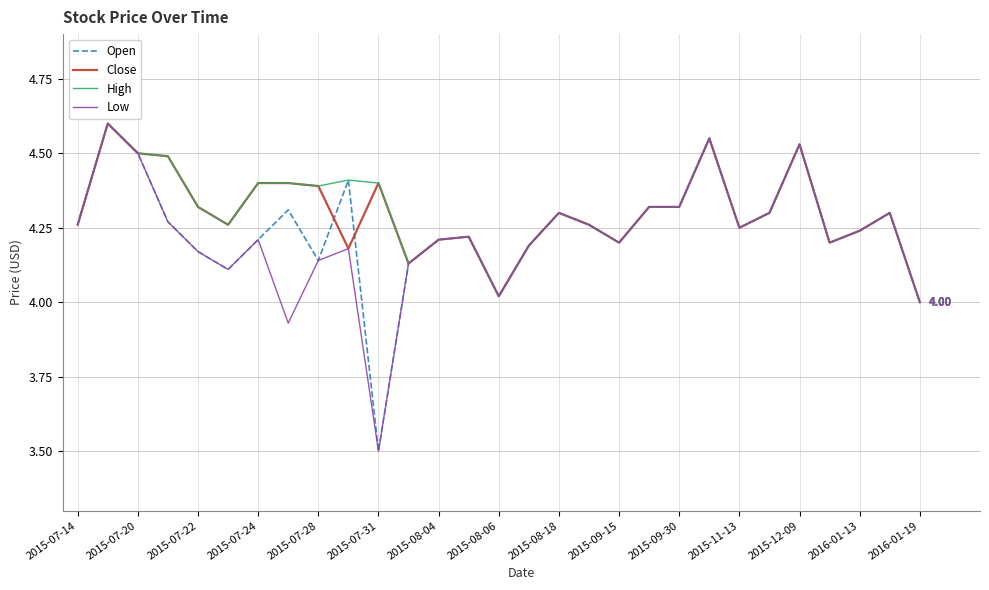

What is the value of the High point at the 16th from the left?

4.2